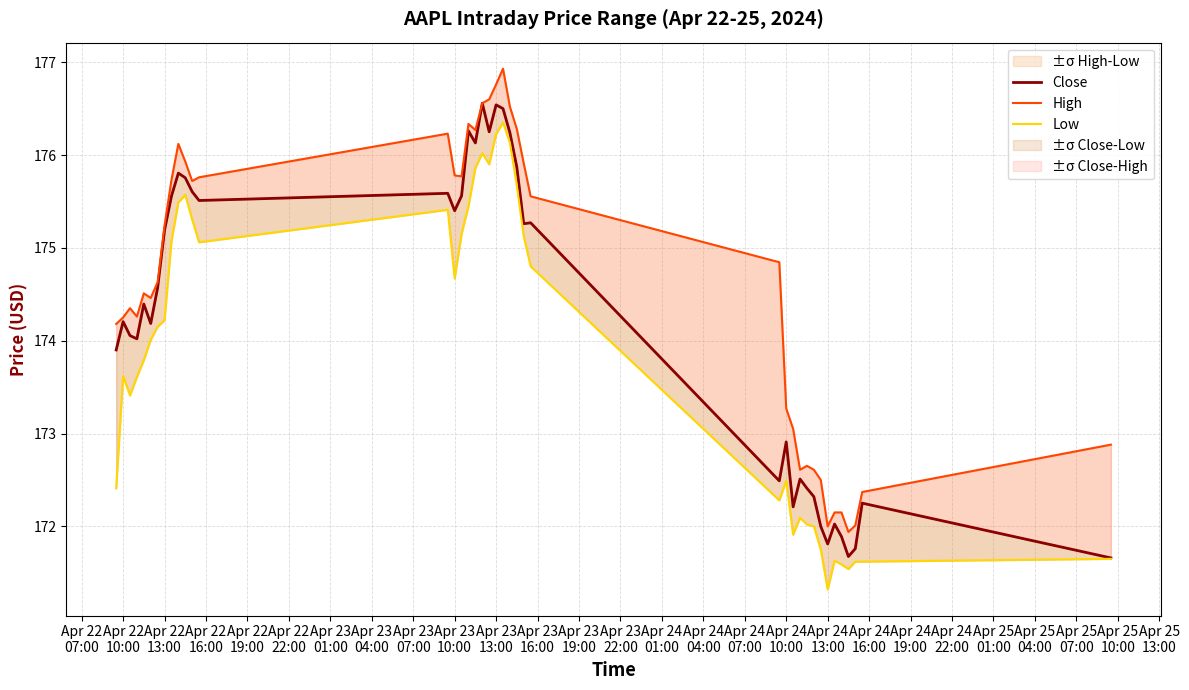

Which series has the widest spread of values?

Low